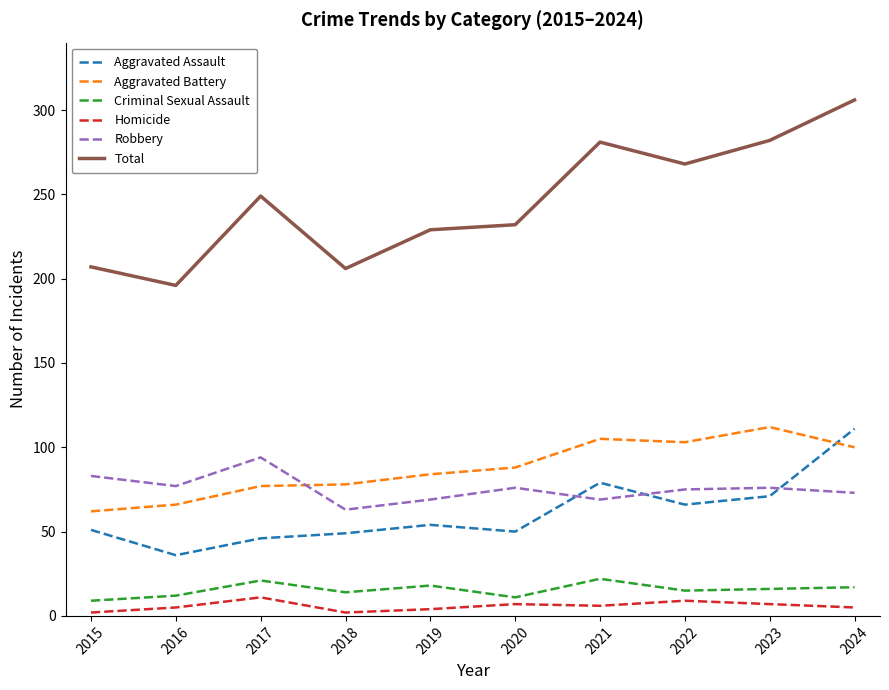

Is it true that Homicide equals 7 at 2023?

True